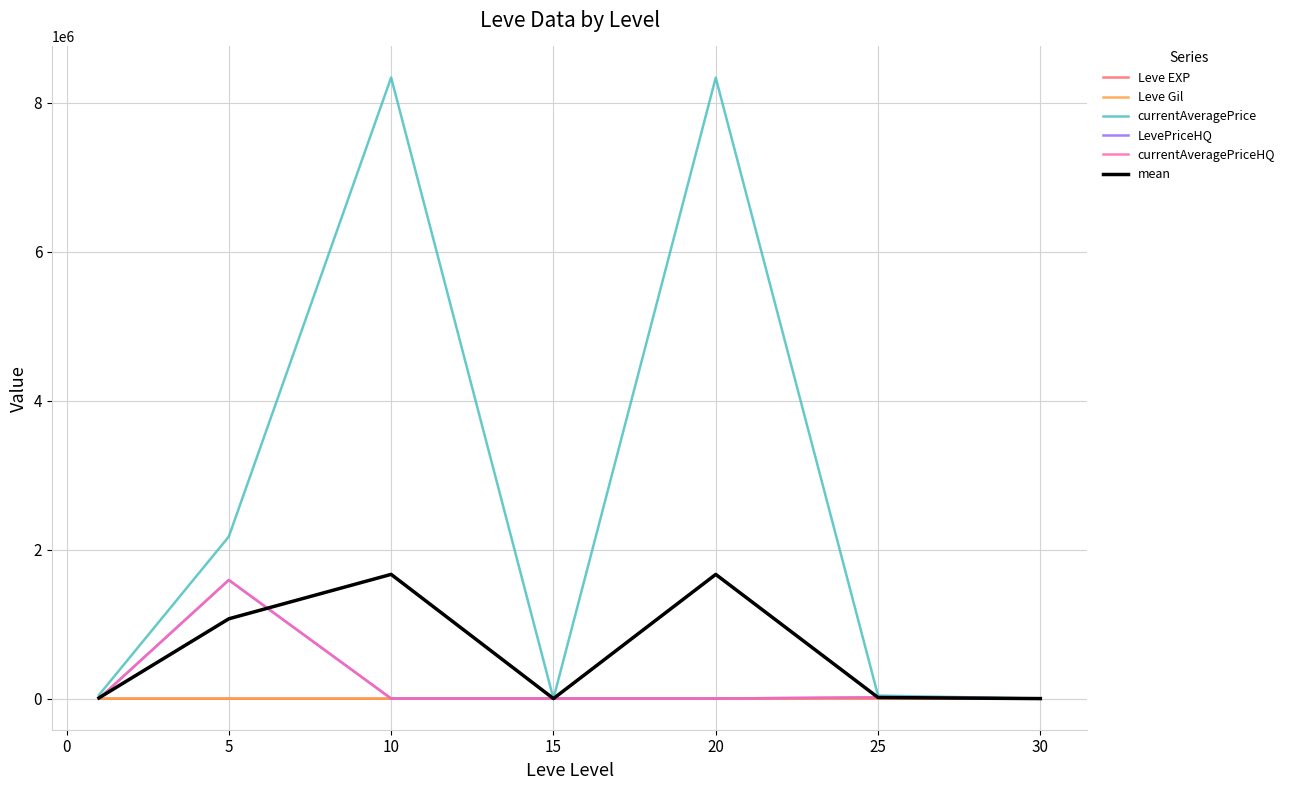

Does the chart have visible grid lines?

Yes